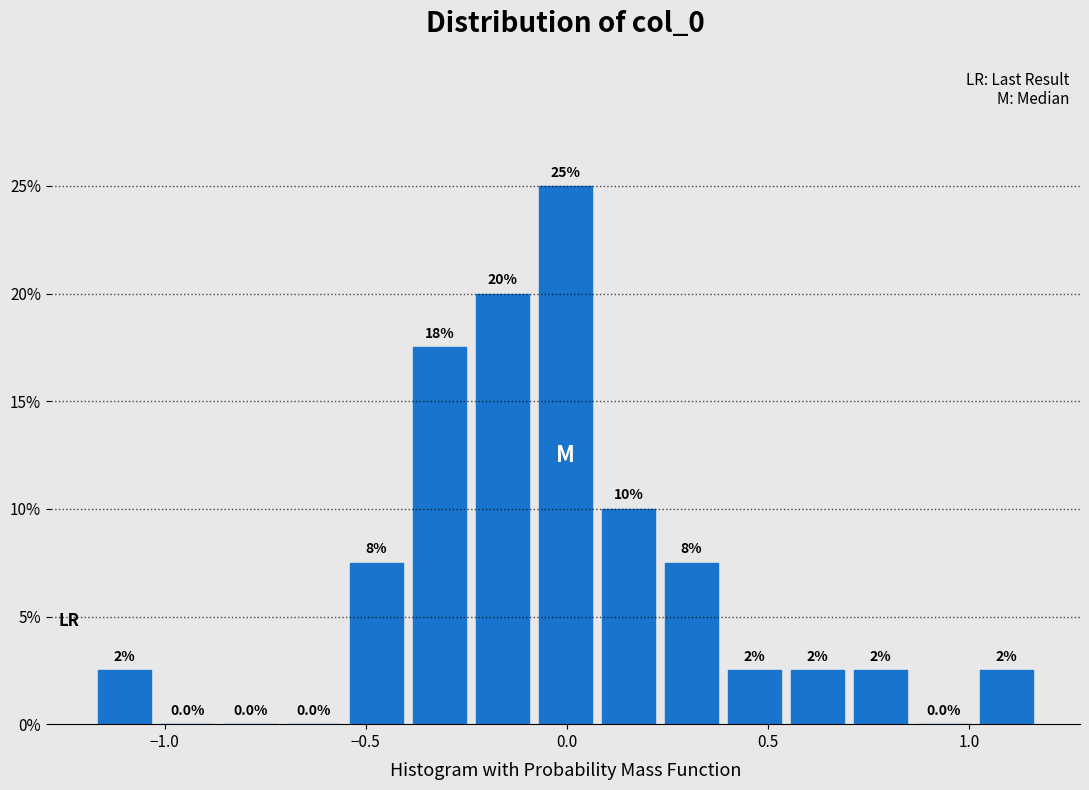

Read against the x-axis, roughly where is the centre of the tallest bar?

0.00